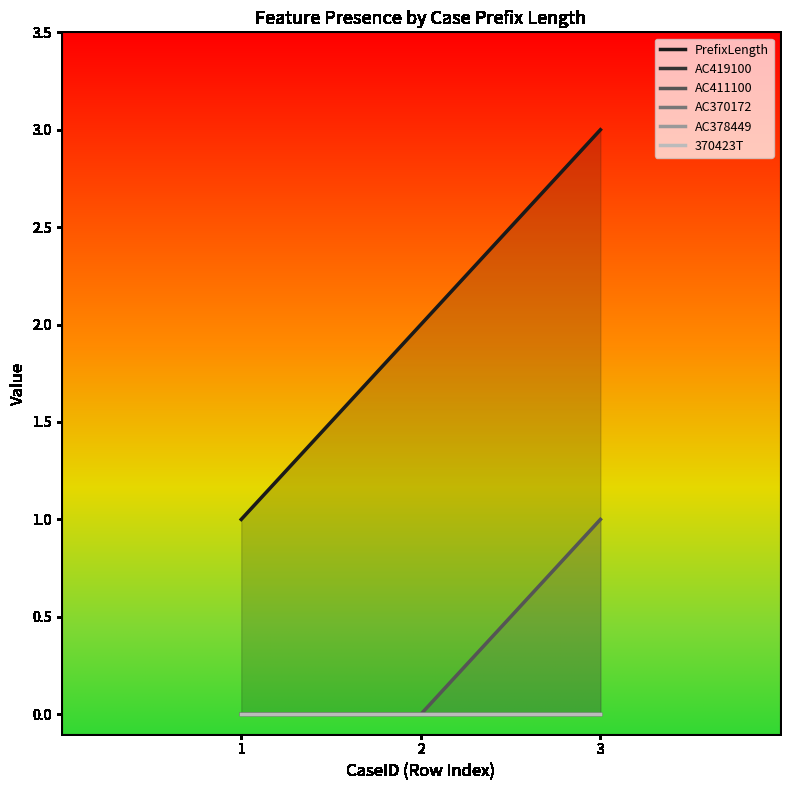

True or false: PrefixLength has a value of 3 at 2.

False